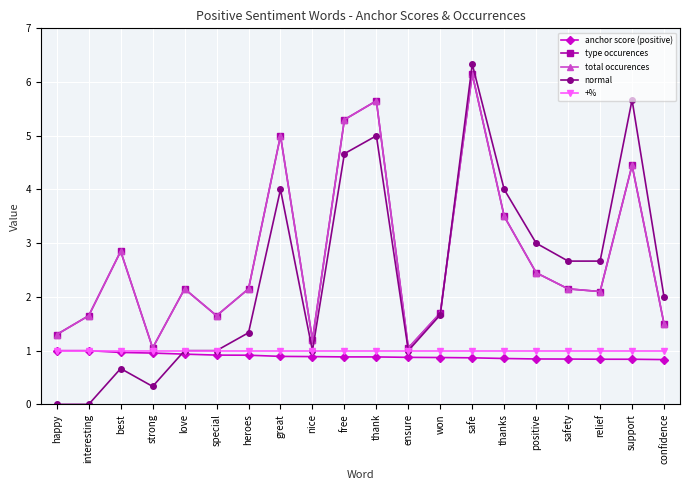

Does the chart have visible grid lines?

Yes